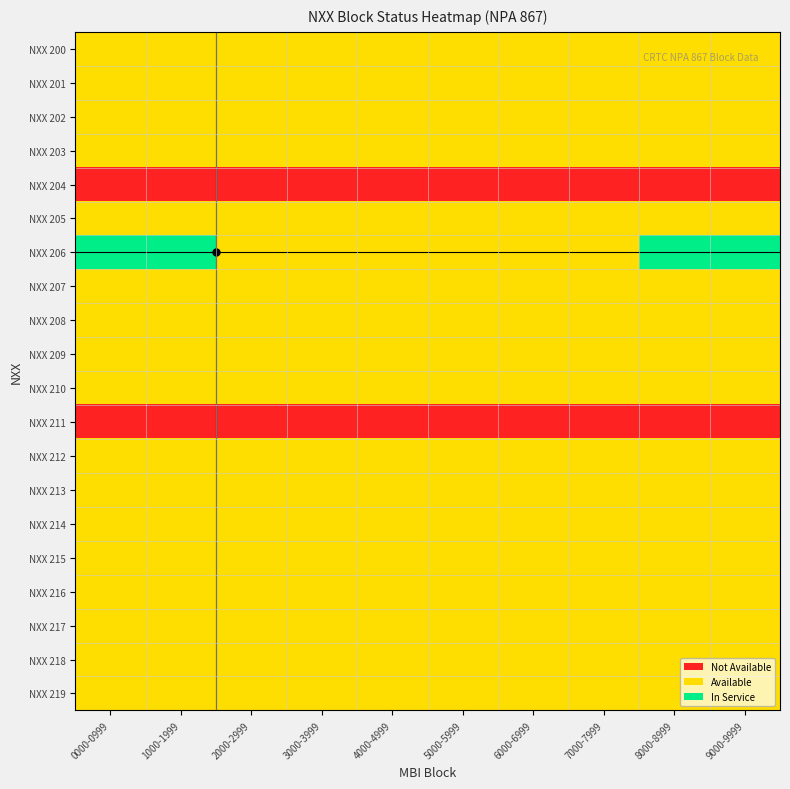

What is the spread (max minus min) of values at 6000-6999?

1